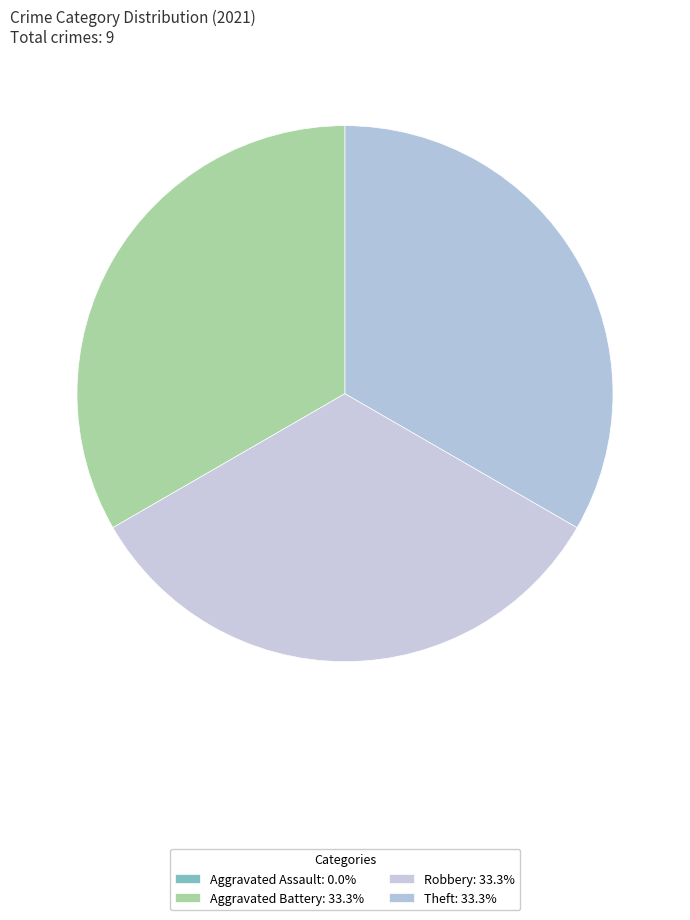

Which category has the smallest portion of the pie?

Aggravated Assault